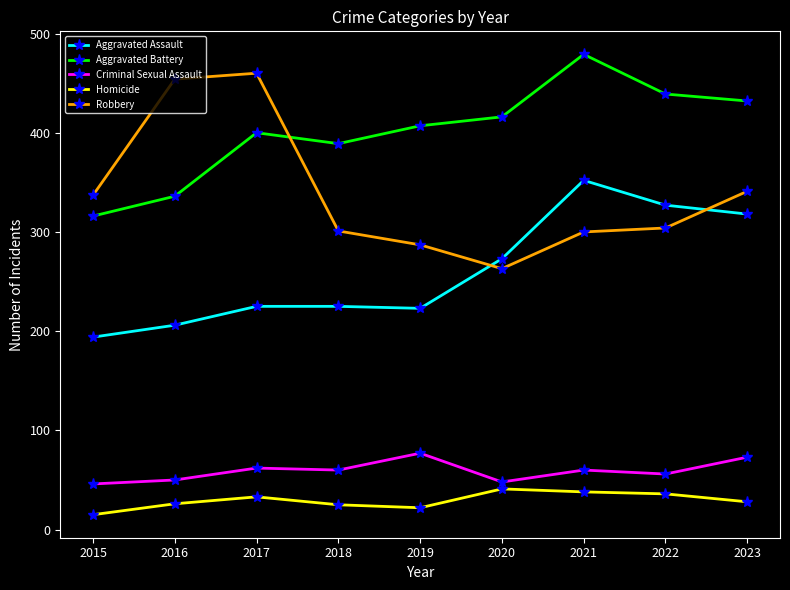

Where is Aggravated Assault nearest to the value 273?

2020